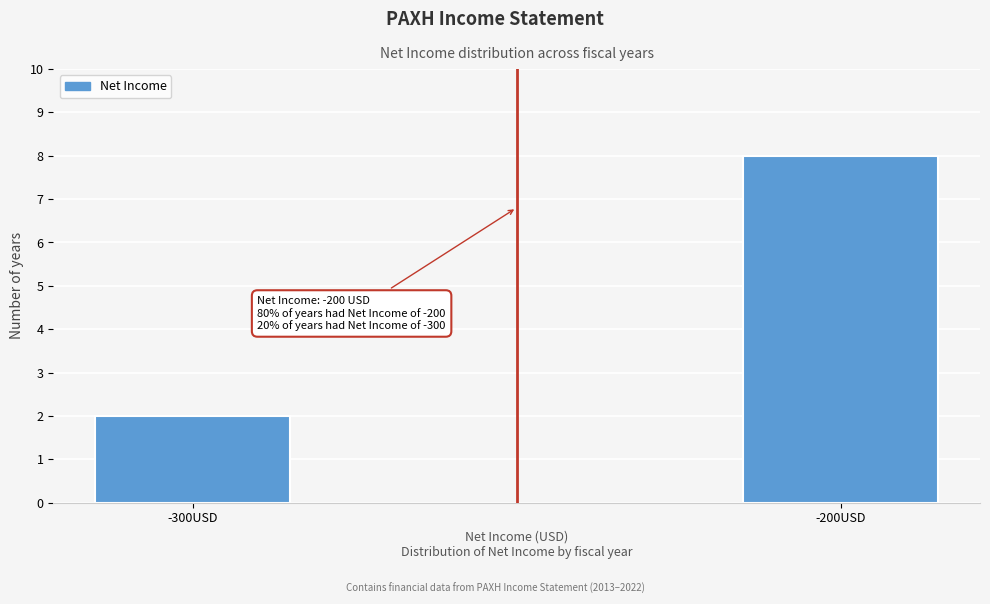

Reading left to right, what are all the values shown in this chart?

2	8